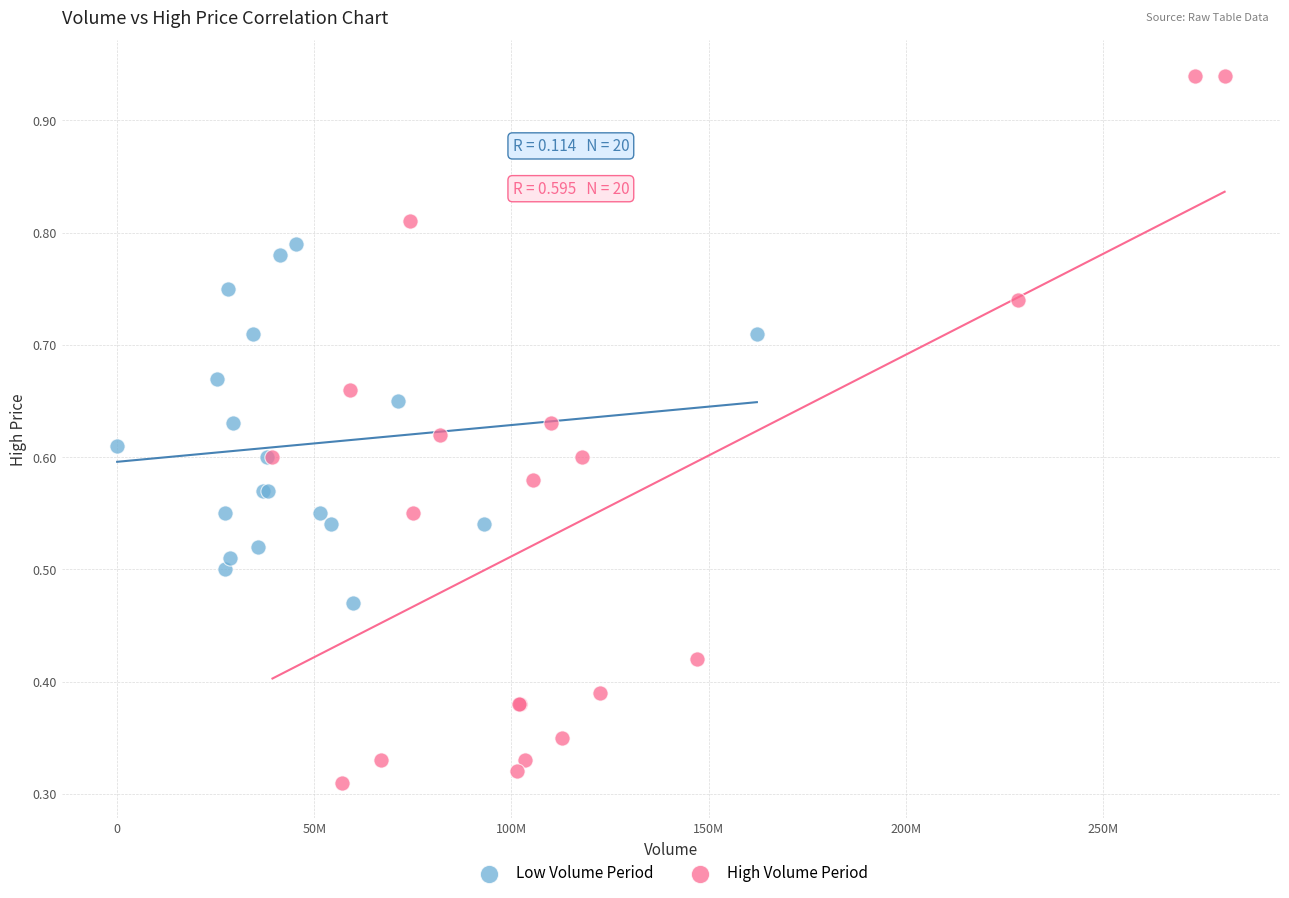

Which series has the widest spread of Y values?

High Volume Period